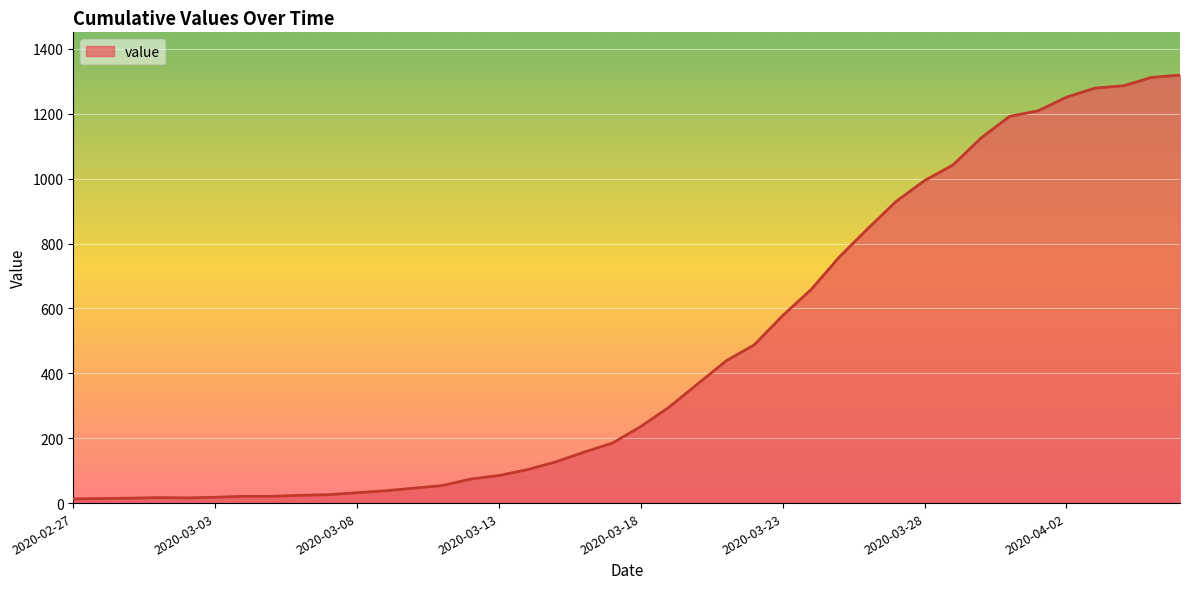

What is the maximum value shown in the chart?

1319